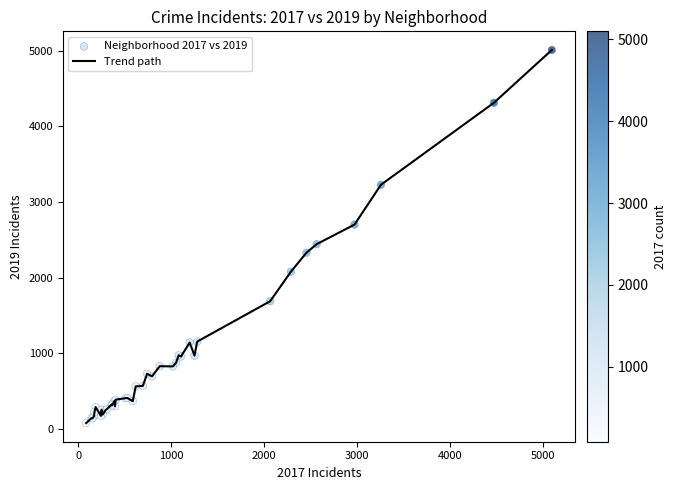

How many lines are shown in the chart?

1